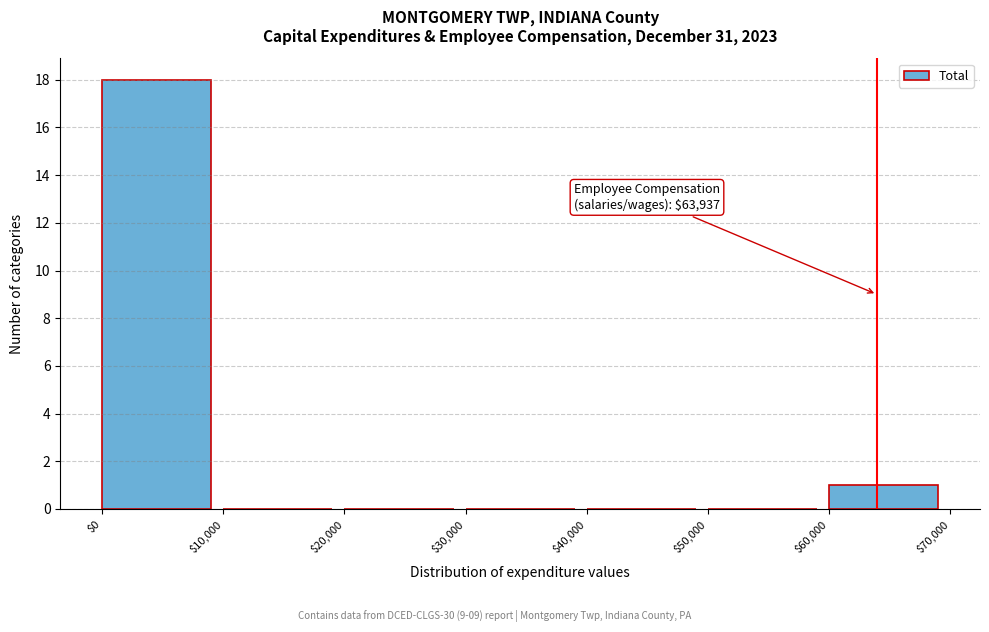

Which range on the x-axis has the tallest bar?

$0 to $10,000